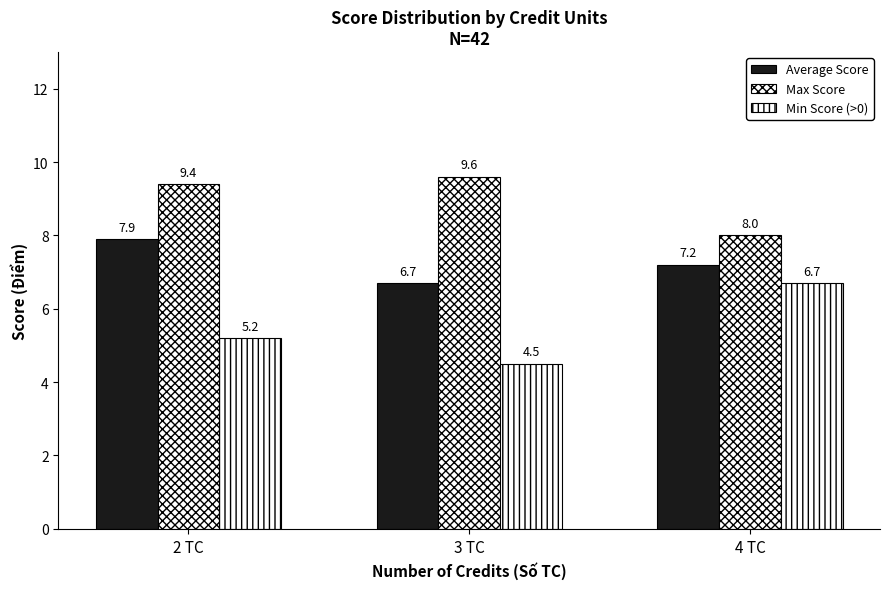

What is the label of the 1st bar from the left?

2 TC